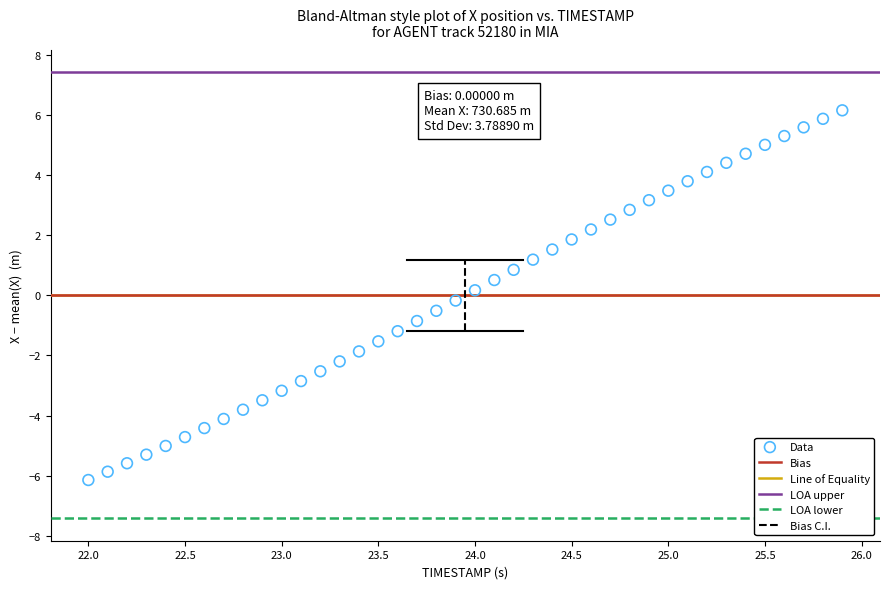

What is the range of X values (max minus min)?

3.9